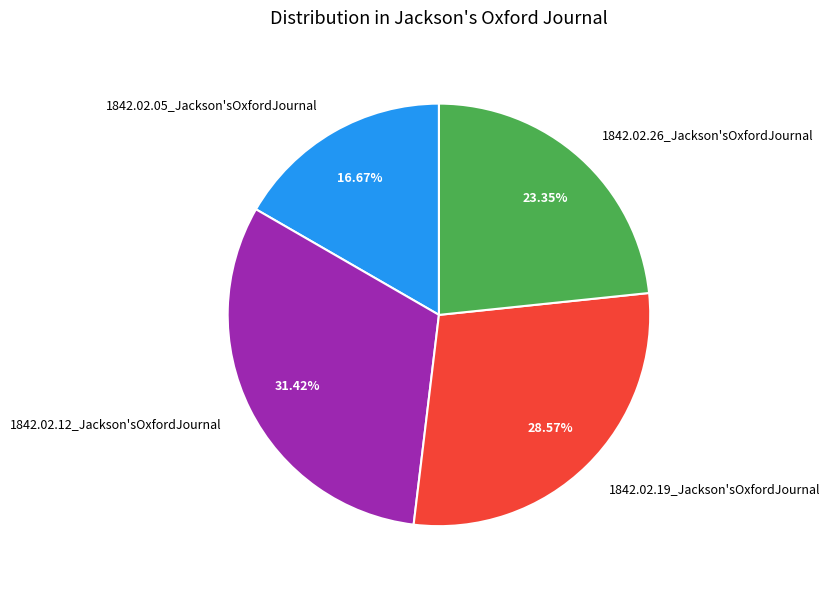

Which category has the smallest portion of the pie?

1842.02.05_Jackson'sOxfordJournal